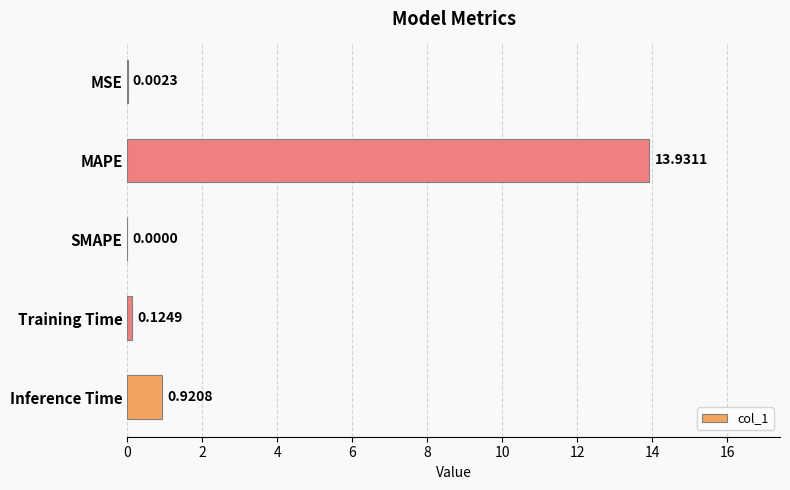

At which category does the chart reach its peak across all series?

MAPE